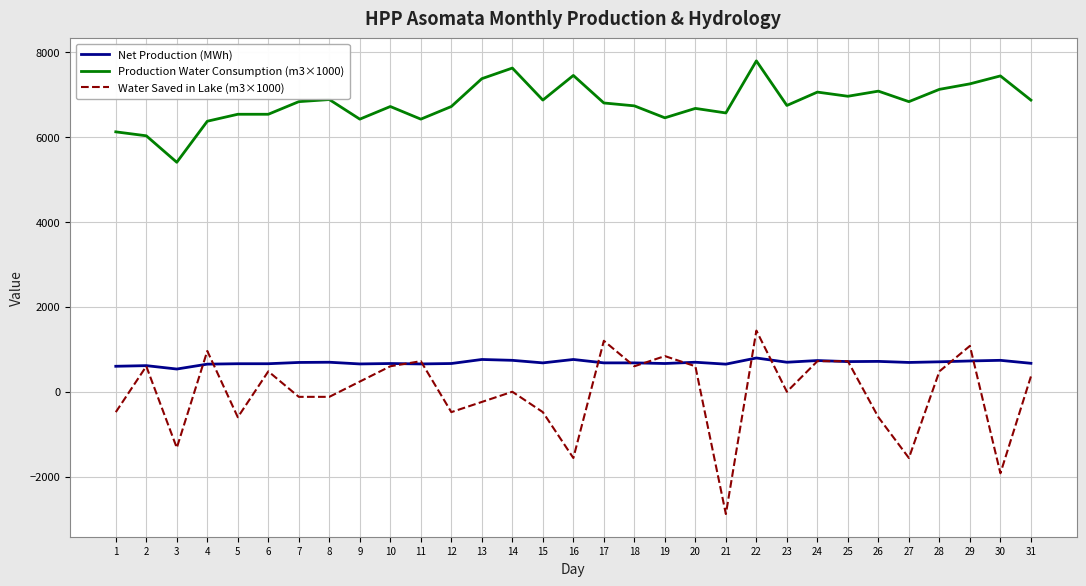

Rank the series at 16 from highest to lowest value.

Production Water Consumption (m3×1000), Net Production (MWh), Water Saved in Lake (m3×1000)